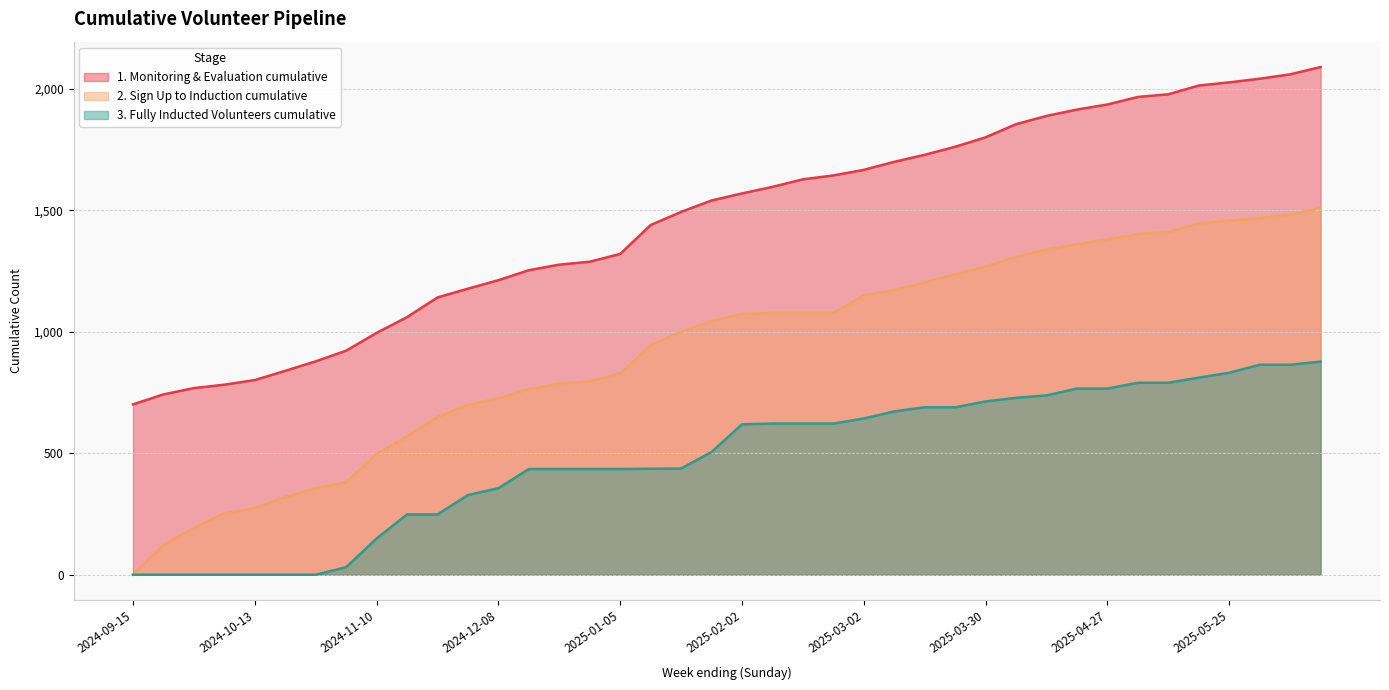

What is the spread (max minus min) of values at 2025-05-18?

1202